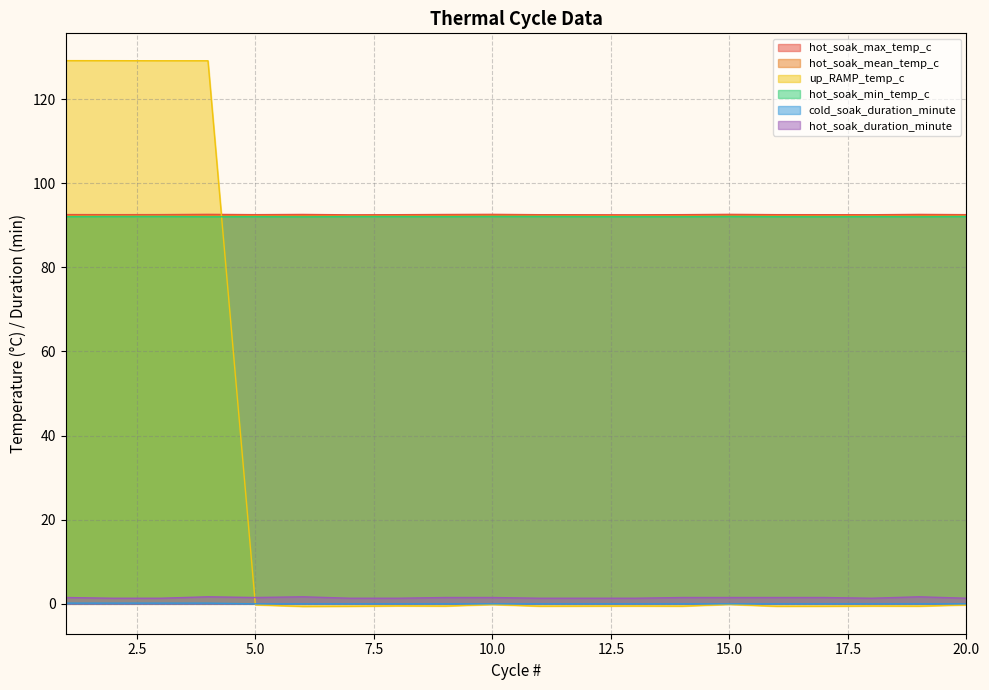

True or false: hot_soak_max_temp_c and hot_soak_min_temp_c intersect in this chart.

False